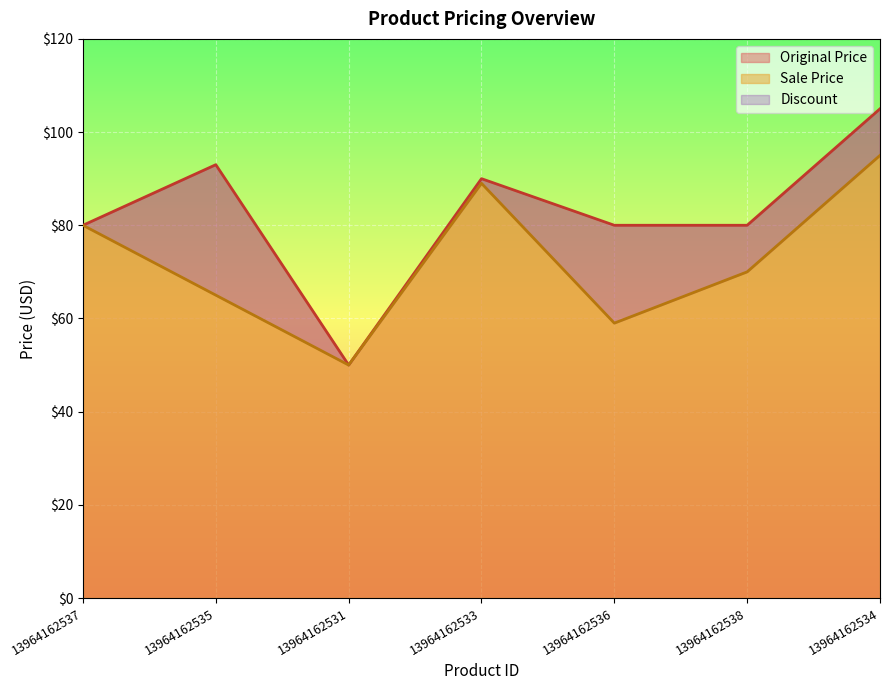

Reading left to right, extract all data points from this chart.

Original Price: 80	93	50	90	80	80	105
Sale Price: 80	65	50	89	59	70	95